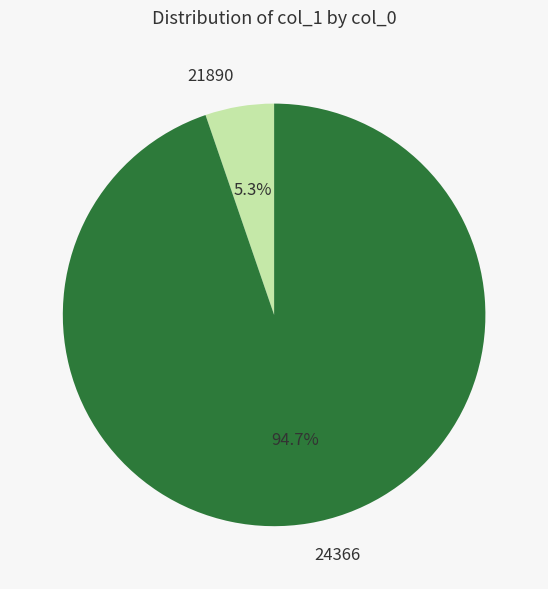

What is the ratio of the value at 21890 to the value at 24366?

0.1